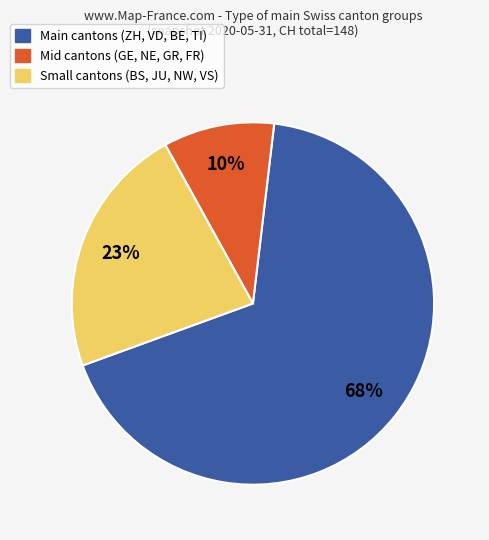

Does any single category account for the majority?

Yes